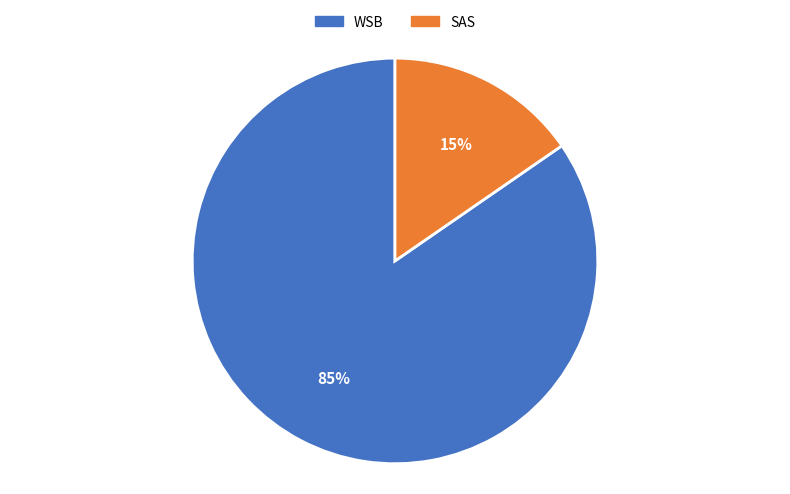

Rank the categories by value from highest to lowest.

WSB, SAS